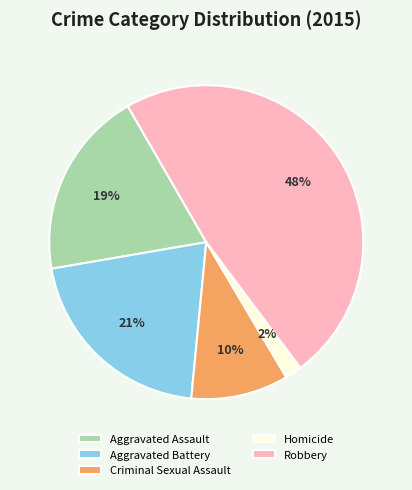

Rank the categories by value from highest to lowest.

Robbery, Aggravated Battery, Aggravated Assault, Criminal Sexual Assault, Homicide